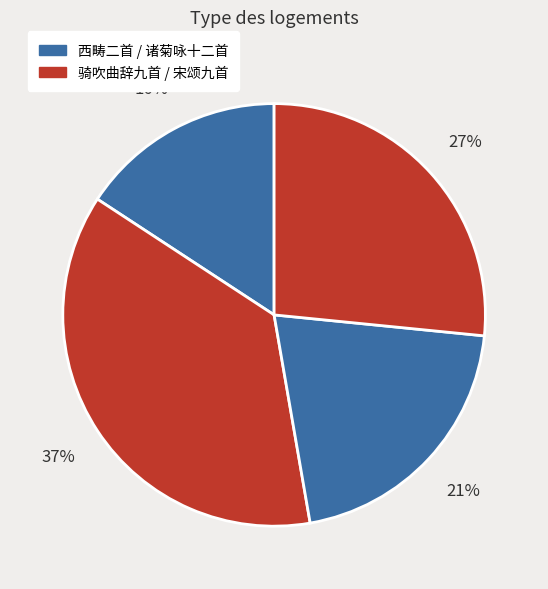

Count the number of slices in the pie.

4